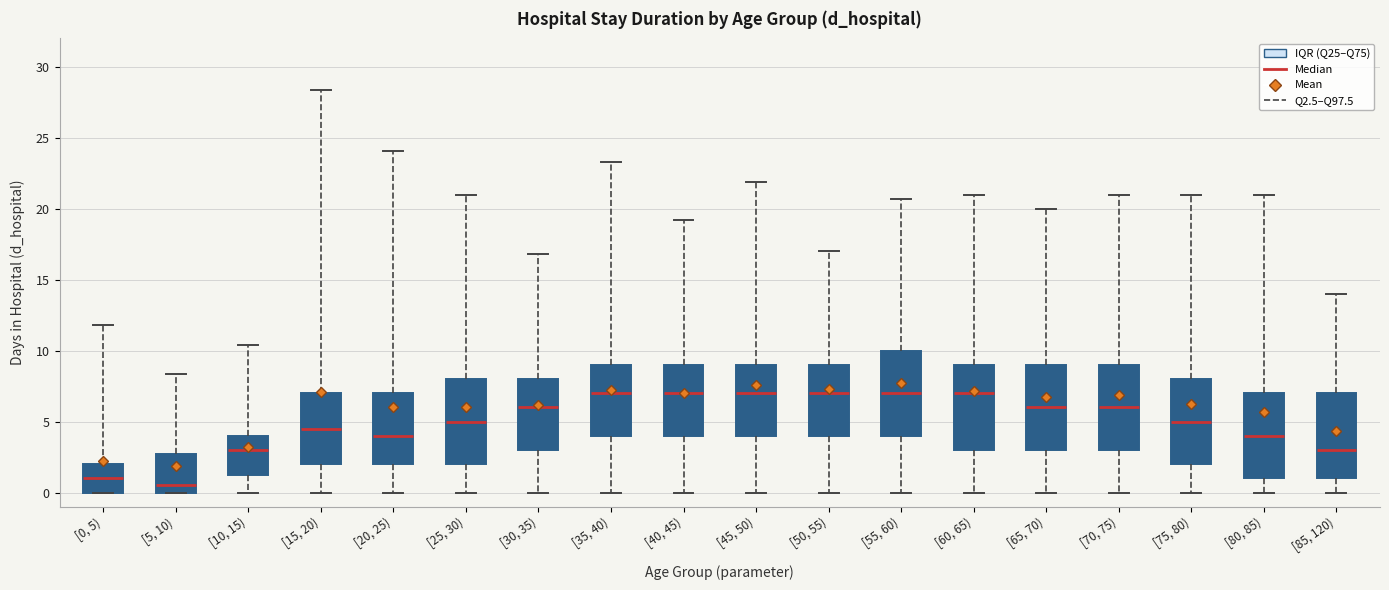

Reading left to right, transcribe this box plot: for each box, give where its median line is, the range the box spans, and where its two whiskers end, as read against the y-axis. The values are not printed on the chart, so give them approximately, as read against the axis.

[0, 5): median 1.0, box 0.0 to 2.0, whiskers 0.0 to 12.0
[5, 10): median 0.5, box 0.0 to 3.0, whiskers 0.0 to 8.5
[10, 15): median 3.0, box 1.5 to 4.0, whiskers 0.0 to 10.5
[15, 20): median 4.5, box 2.0 to 7.0, whiskers 0.0 to 28.5
[20, 25): median 4.0, box 2.0 to 7.0, whiskers 0.0 to 24.0
[25, 30): median 5.0, box 2.0 to 8.0, whiskers 0.0 to 21.0
[30, 35): median 6.0, box 3.0 to 8.0, whiskers 0.0 to 17.0
[35, 40): median 7.0, box 4.0 to 9.0, whiskers 0.0 to 23.5
[40, 45): median 7.0, box 4.0 to 9.0, whiskers 0.0 to 19.0
[45, 50): median 7.0, box 4.0 to 9.0, whiskers 0.0 to 22.0
[50, 55): median 7.0, box 4.0 to 9.0, whiskers 0.0 to 17.0
[55, 60): median 7.0, box 4.0 to 10.0, whiskers 0.0 to 20.5
[60, 65): median 7.0, box 3.0 to 9.0, whiskers 0.0 to 21.0
[65, 70): median 6.0, box 3.0 to 9.0, whiskers 0.0 to 20.0
[70, 75): median 6.0, box 3.0 to 9.0, whiskers 0.0 to 21.0
[75, 80): median 5.0, box 2.0 to 8.0, whiskers 0.0 to 21.0
[80, 85): median 4.0, box 1.0 to 7.0, whiskers 0.0 to 21.0
[85, 120): median 3.0, box 1.0 to 7.0, whiskers 0.0 to 14.0